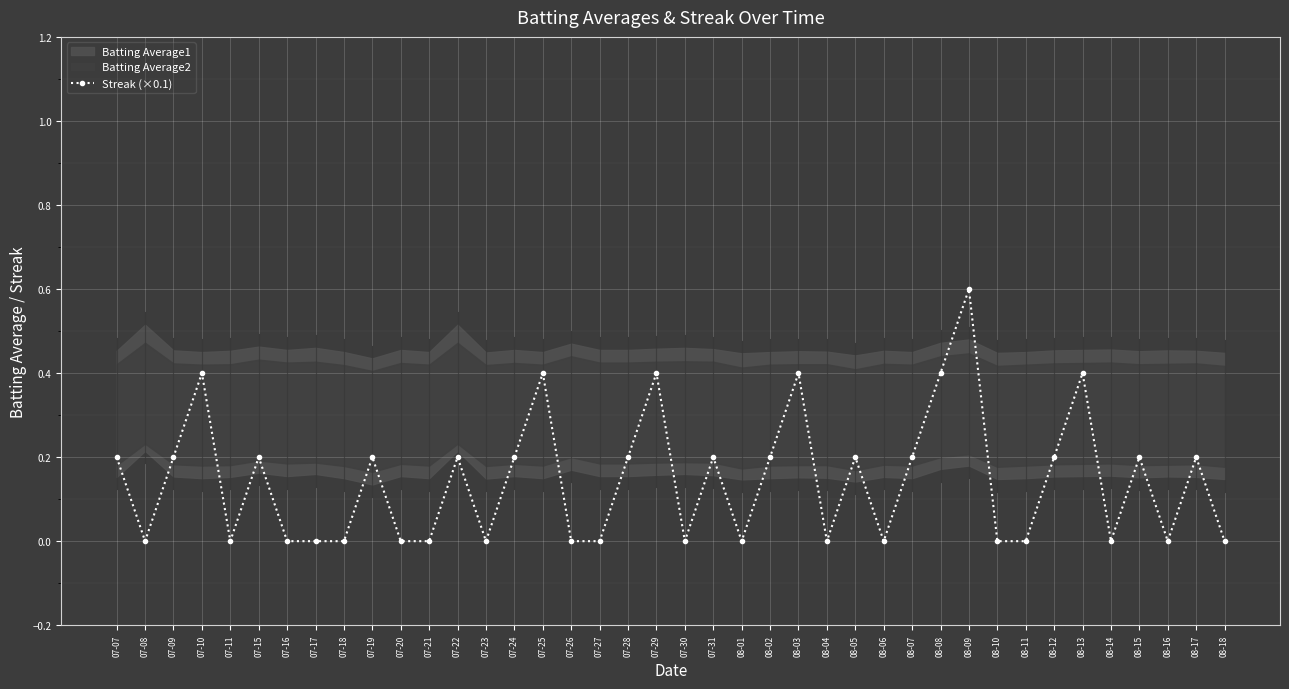

Which category has the lowest value across all series?

07-08